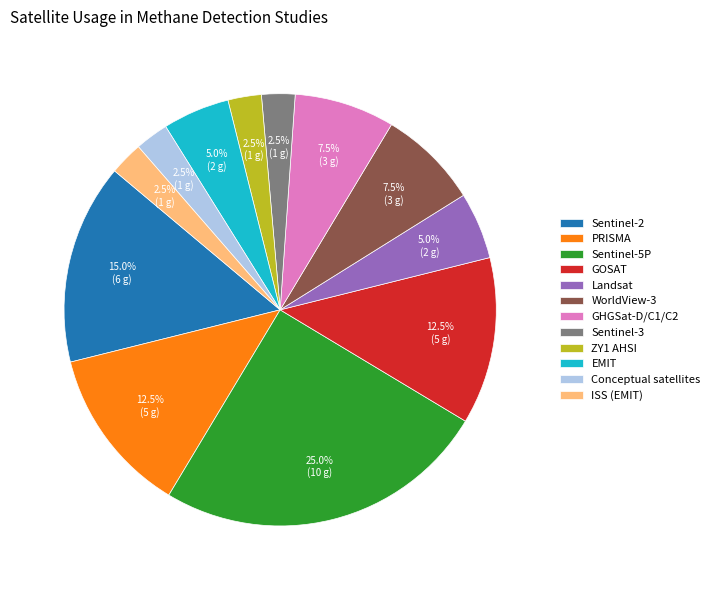

To the nearest percent, what portion does Sentinel-5P represent?

25%